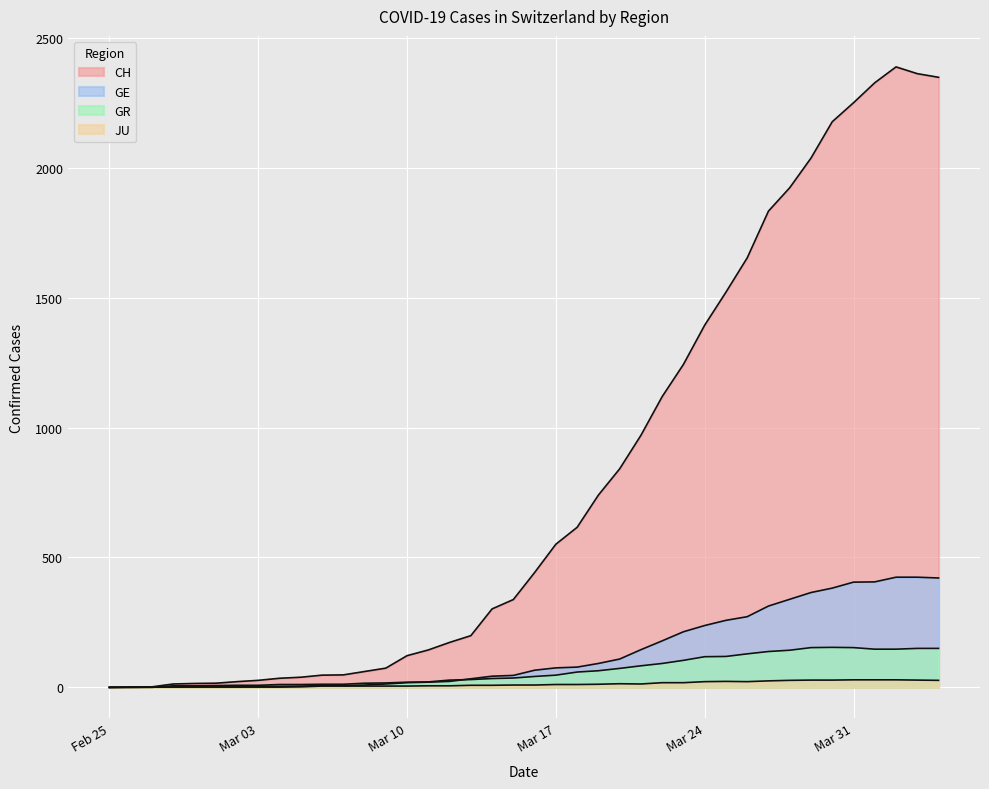

Which series has the largest range (max minus min)?

CH